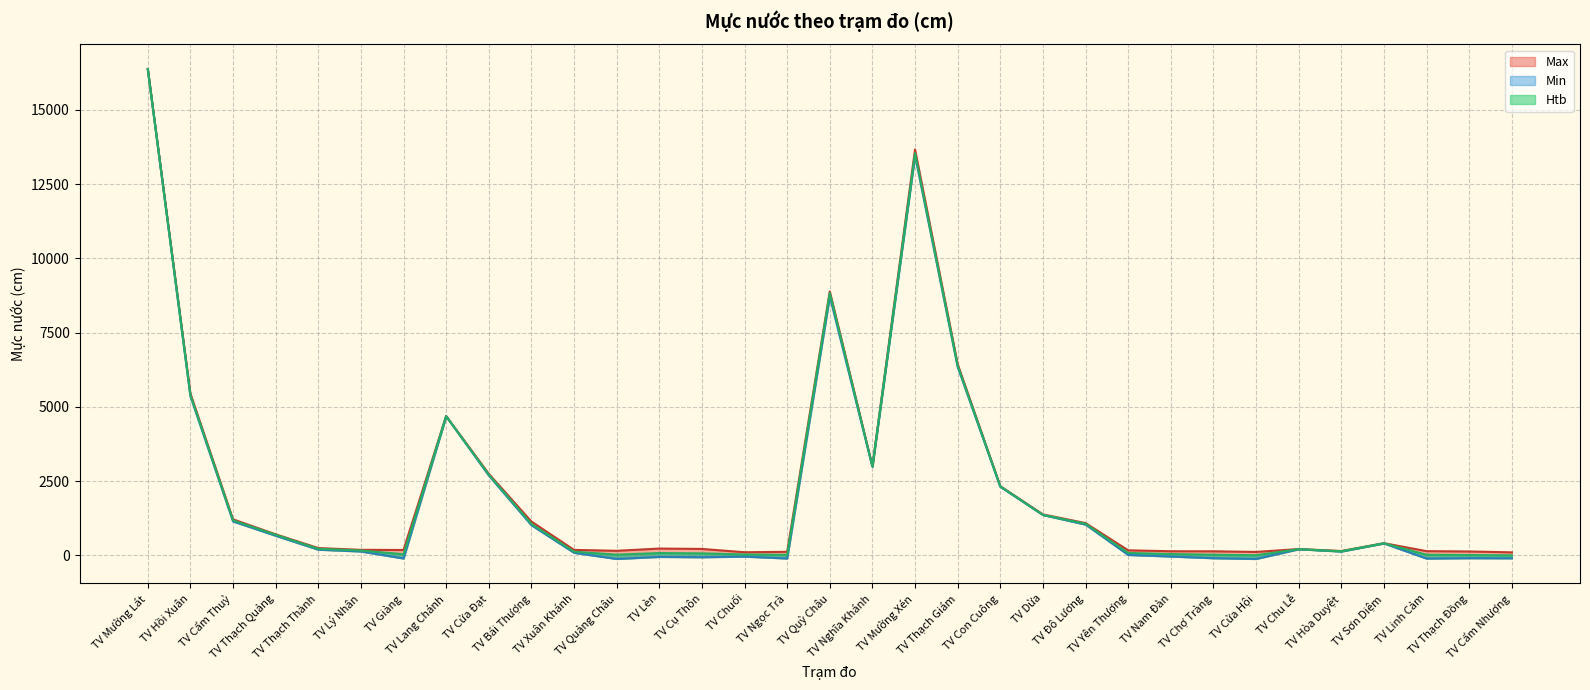

How many interior local valleys does the Min series have?

8